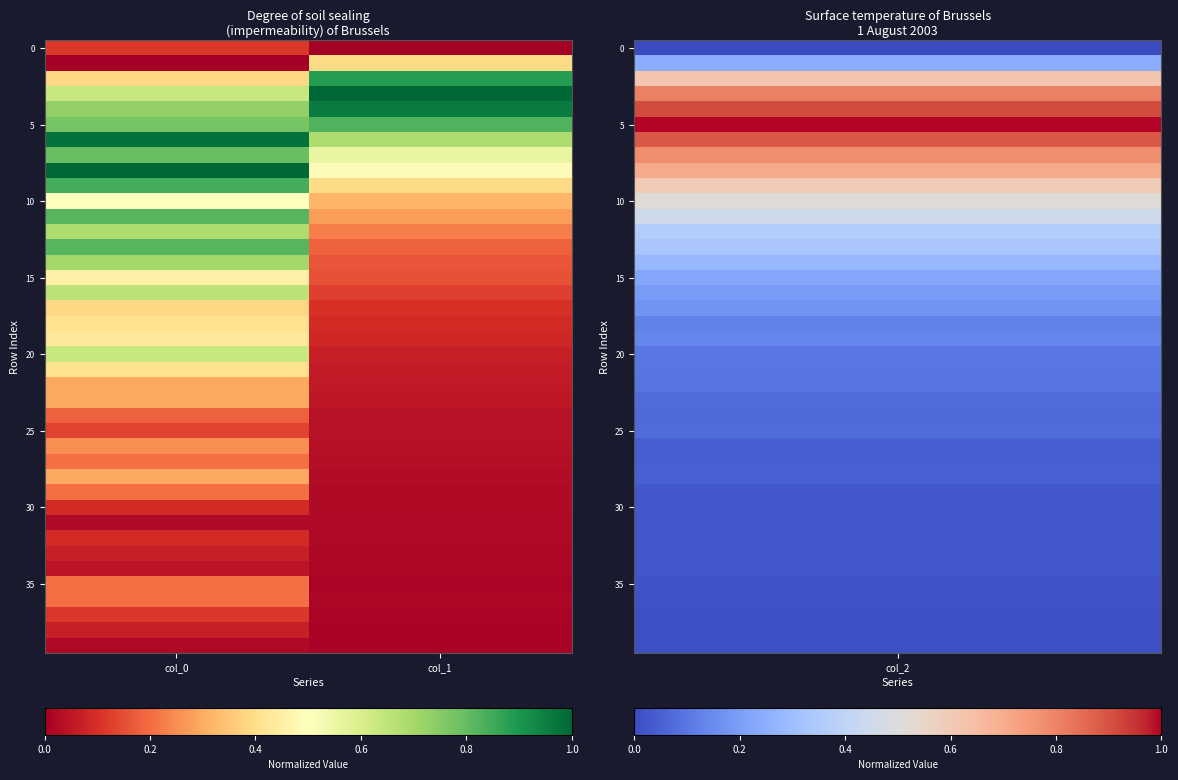

Count the number of data series in this chart.

40